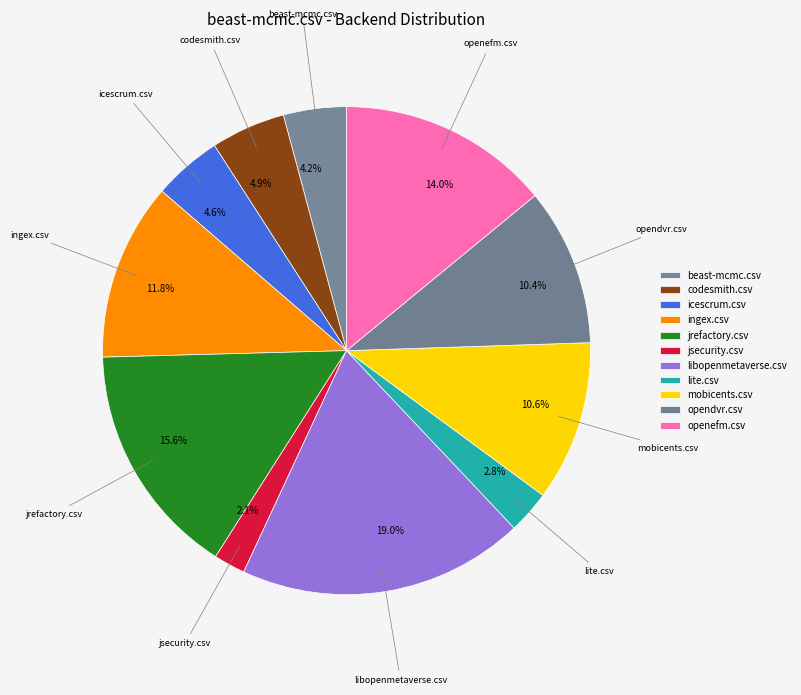

The codesmith.csv slice represents 5% of the pie. True or false?

True